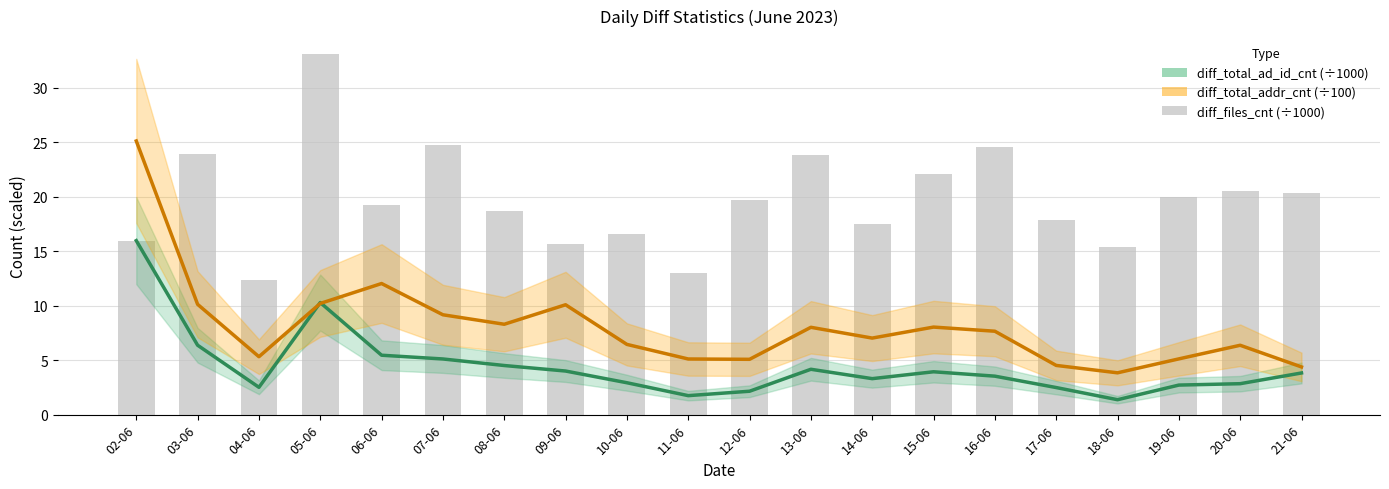

What value does the diff_total_ad_id_cnt (÷1000) series have at 03-06?

6.4